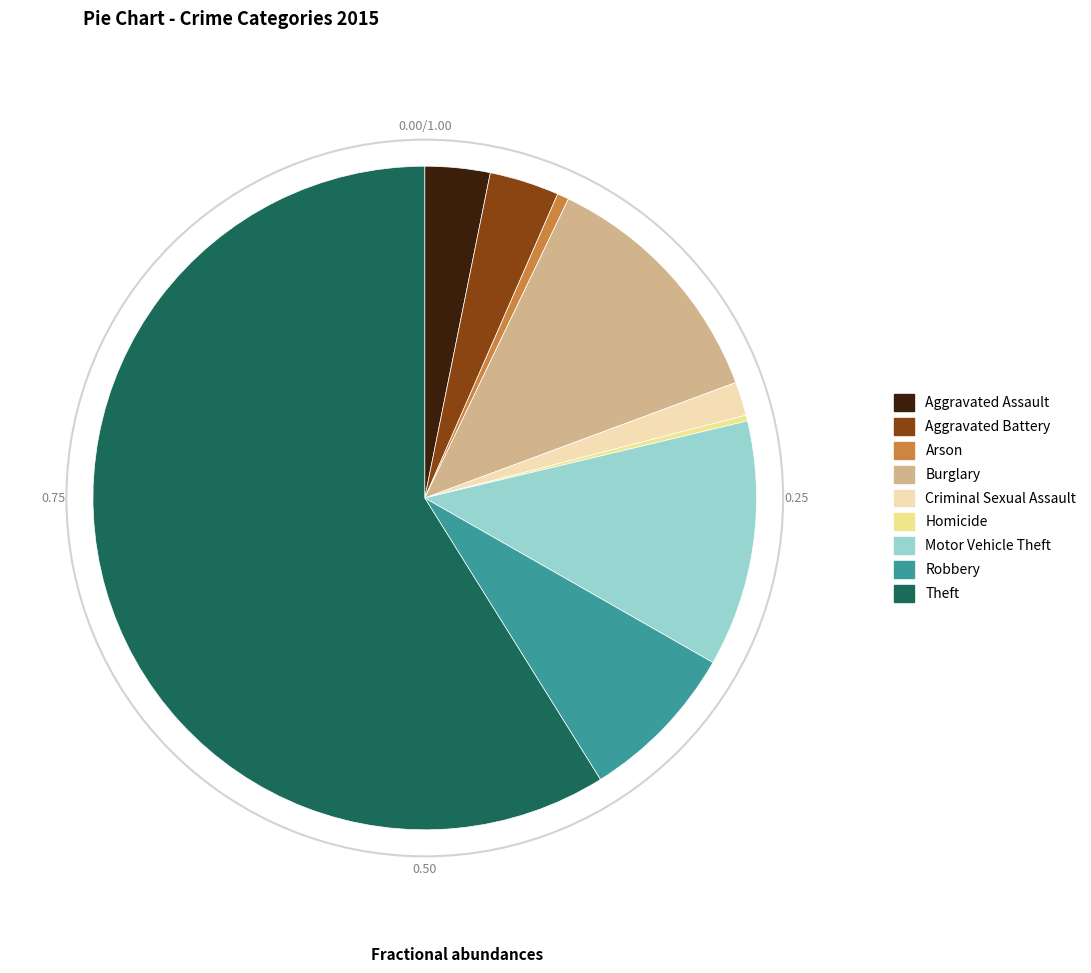

Is the sum of Theft and Arson greater than half?

Yes